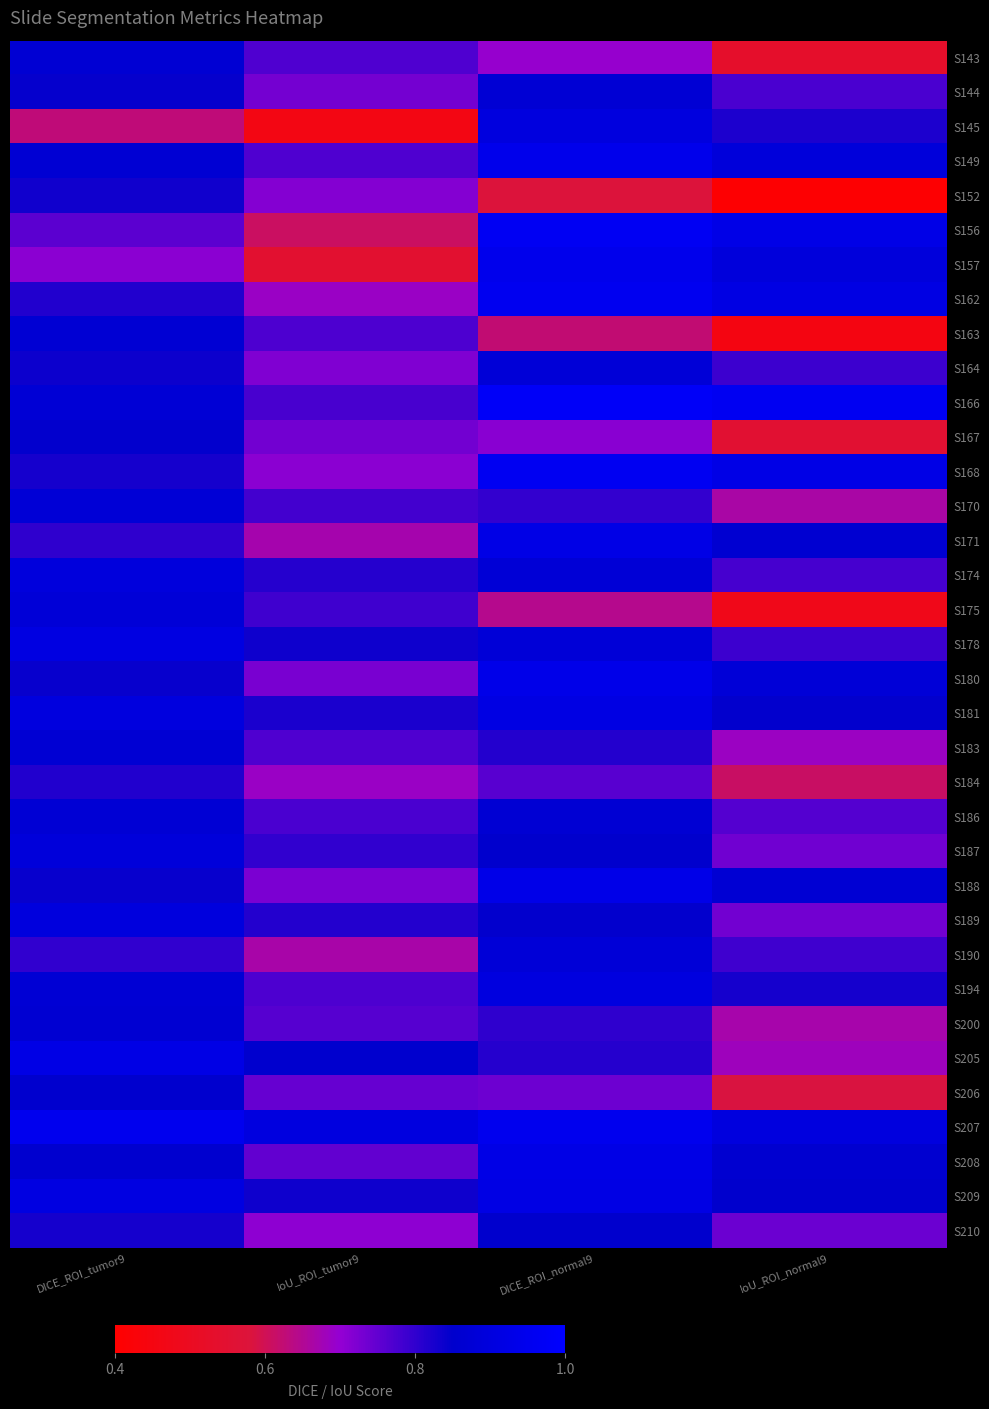

What is the minimum value shown in the chart?

0.4